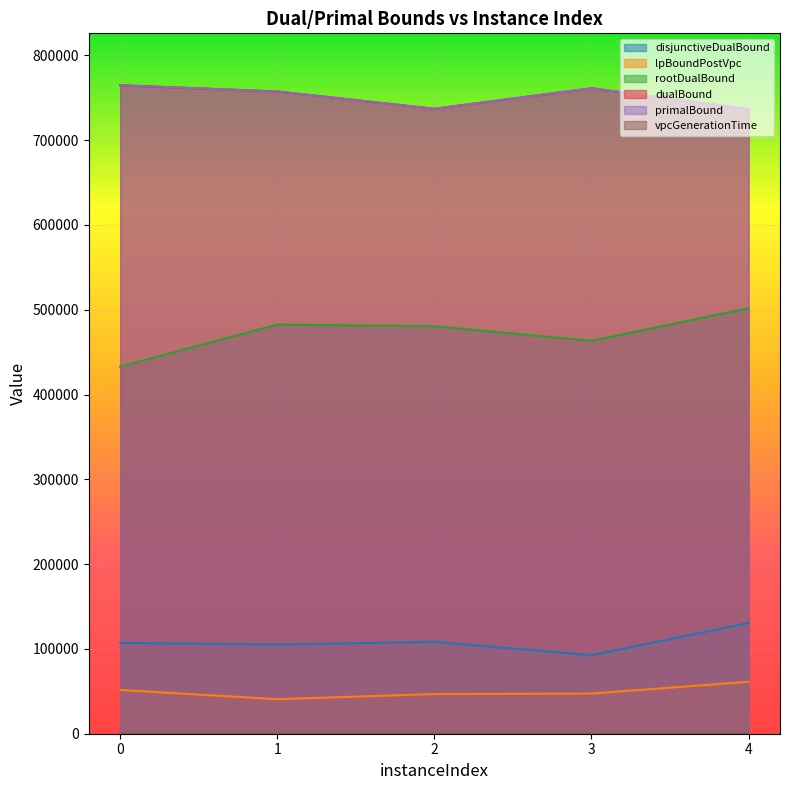

True or false: disjunctiveDualBound and primalBound cross at least once.

False